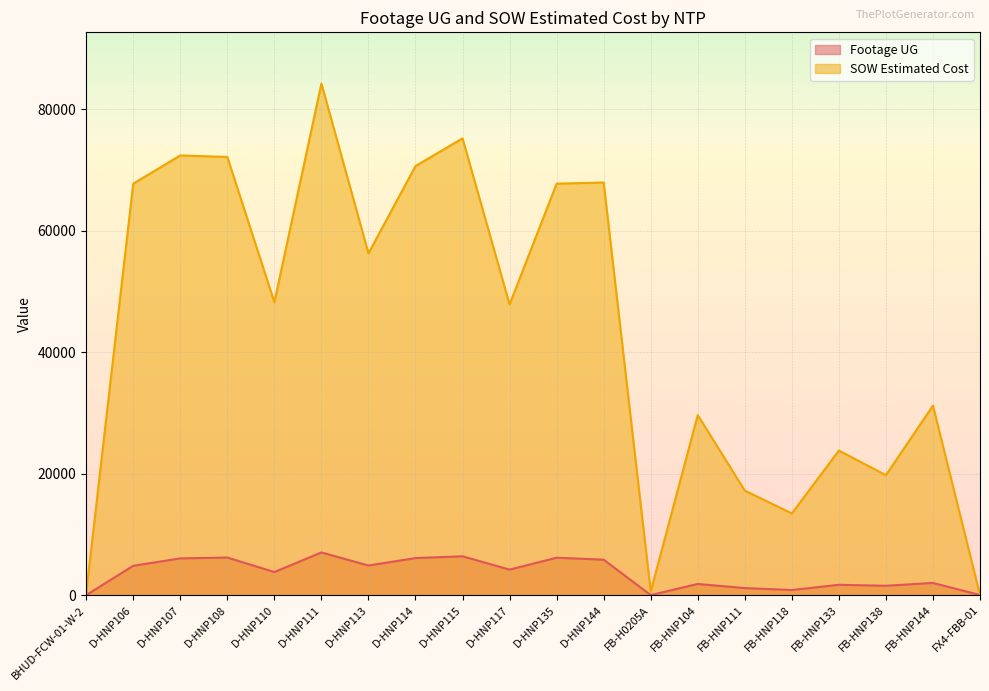

The value of Footage UG at D-HNP117 is 4194.0. True or false?

True